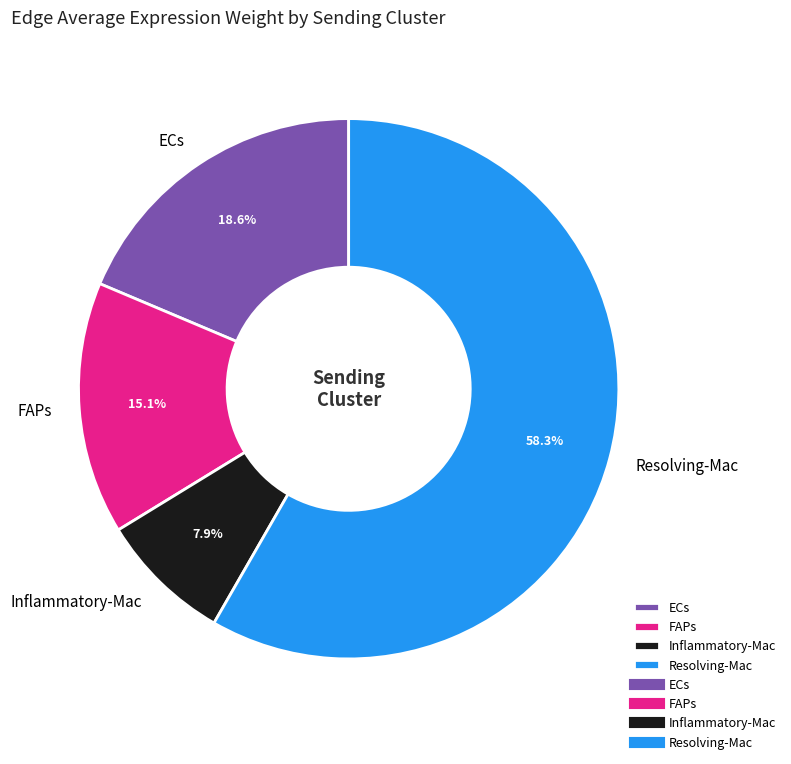

To the nearest percent, what is the difference between the Inflammatory-Mac and ECs slice percentages?

11%